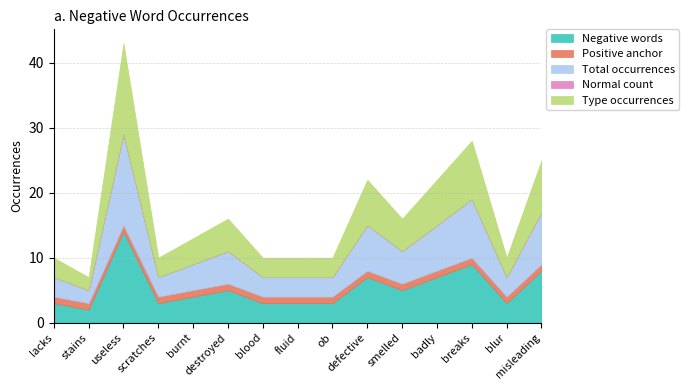

List the series in order of their peak value, highest first.

Negative words, Total occurrences, Type occurrences, Positive anchor, Normal count